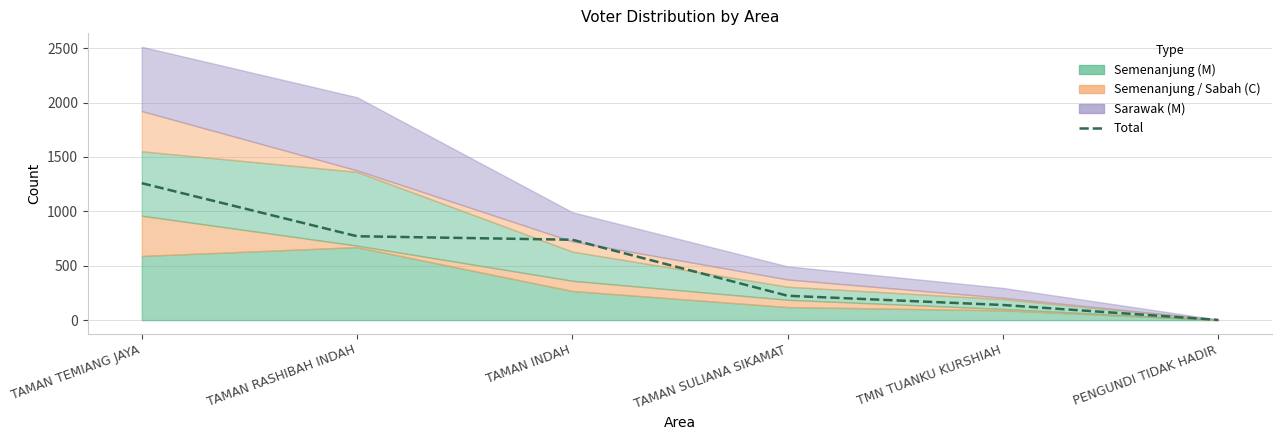

Rank the categories by value from lowest to highest.

PENGUNDI TIDAK HADIR, TMN TUANKU KURSHIAH, TAMAN SULIANA SIKAMAT, TAMAN INDAH, TAMAN RASHIBAH INDAH, TAMAN TEMIANG JAYA